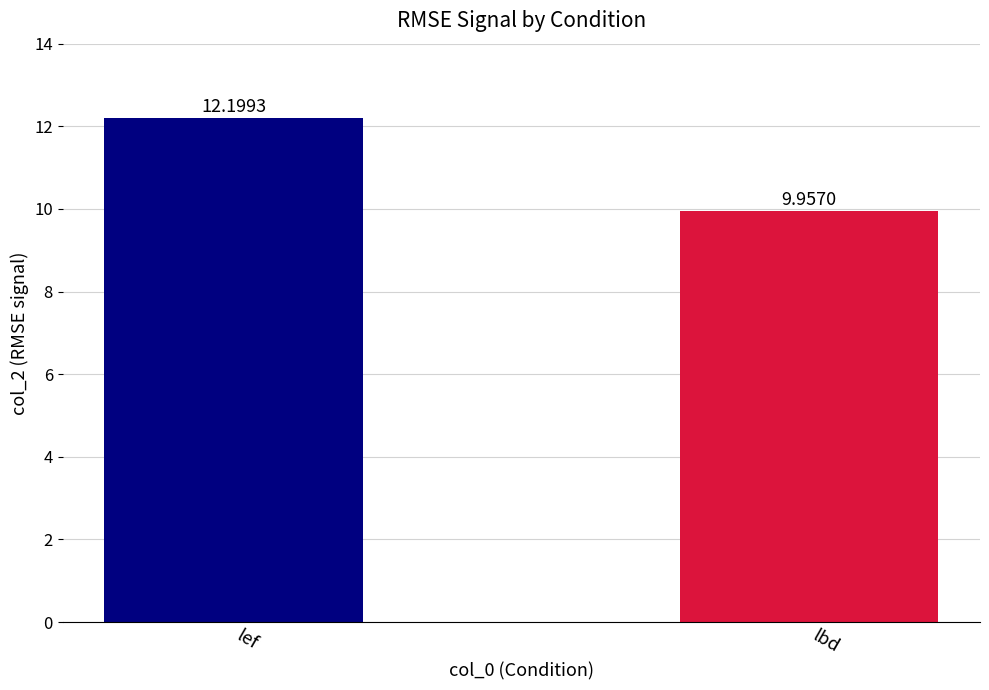

Count the number of values greater than 12.

1